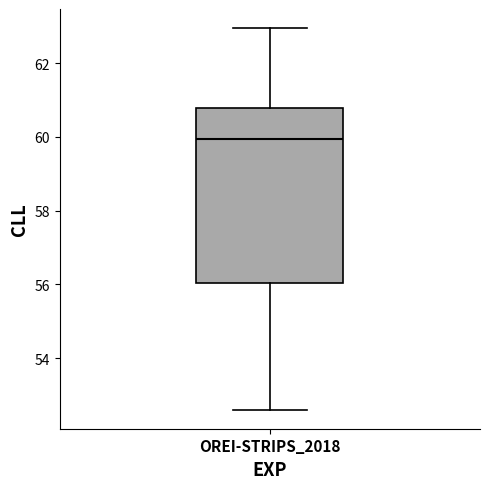

Transcribe this box plot: give where the median line is, the range the box spans, and where the two whiskers end, as read against the y-axis. The values are not printed on the chart, so give them approximately, as read against the axis.

median 60.0, box 56.0 to 60.8, whiskers 52.6 to 63.0